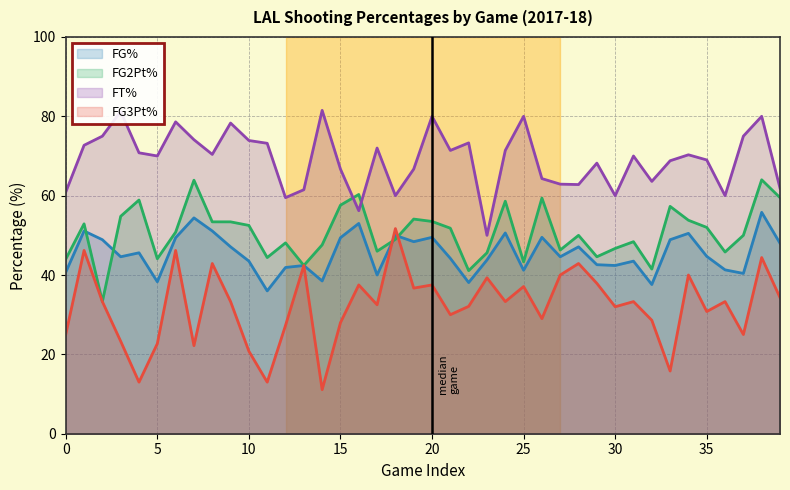

What is the highest value of the ftPct series?

81.5